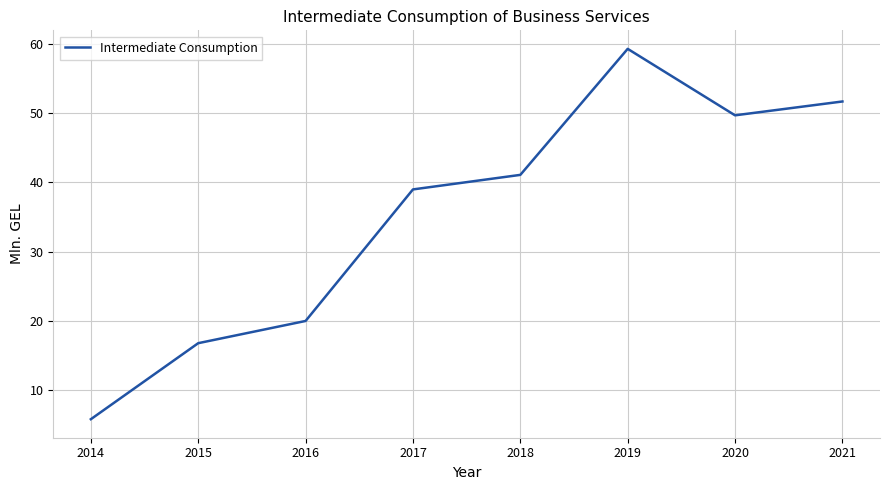

What is the minimum value shown in the chart?

5.8